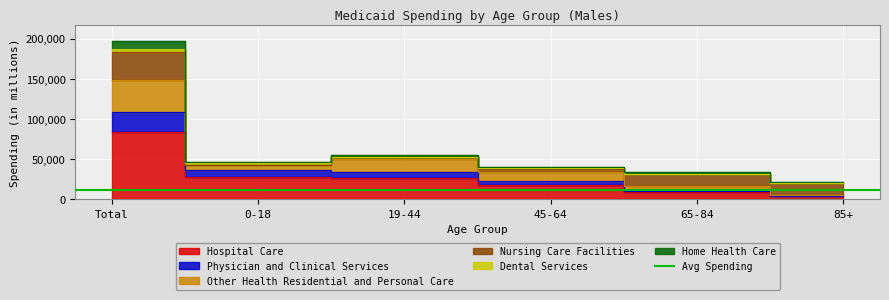

At which label does Home Health Care reach its minimum?

85+